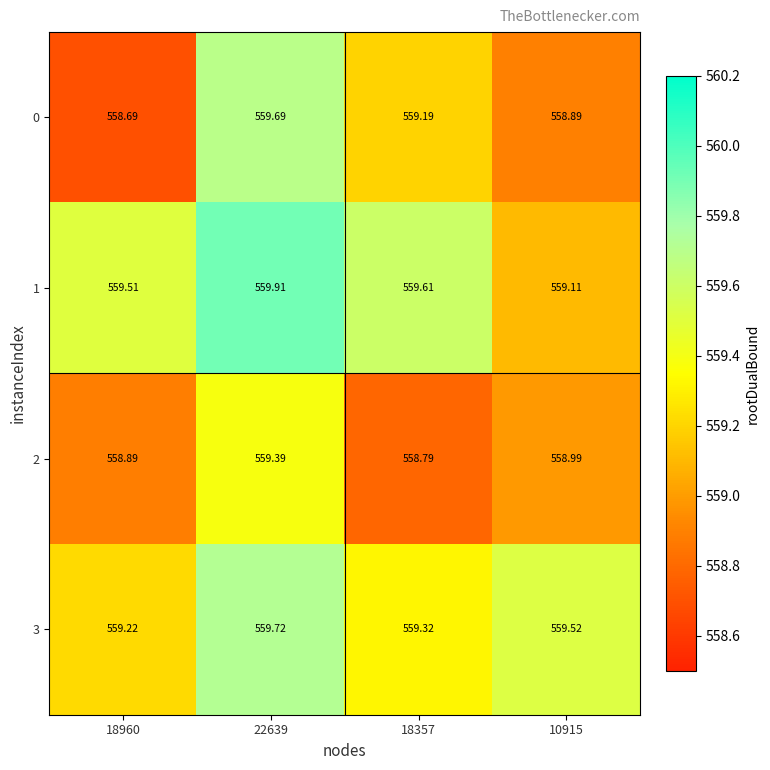

Is the value of 2 at 18960 greater than the value of 0 at 22639?

No